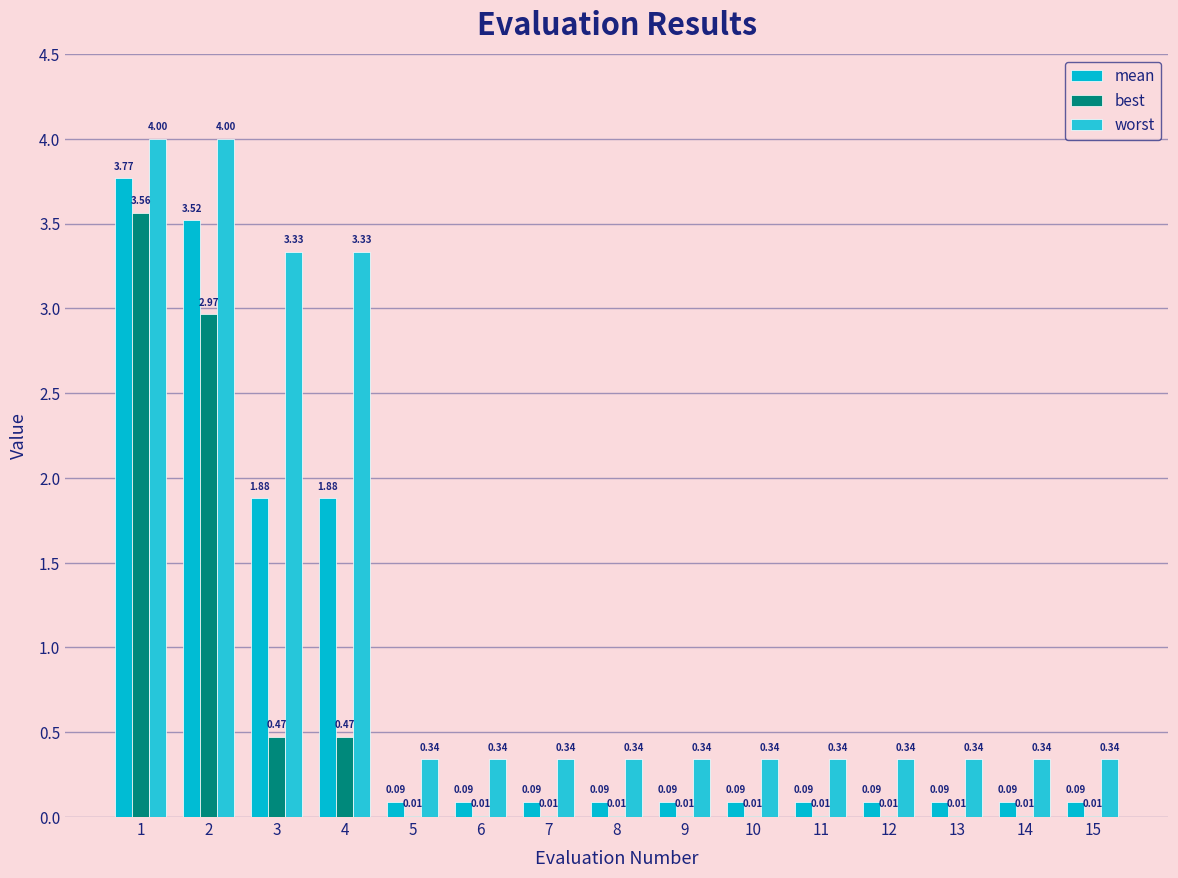

Are the bars horizontal?

No